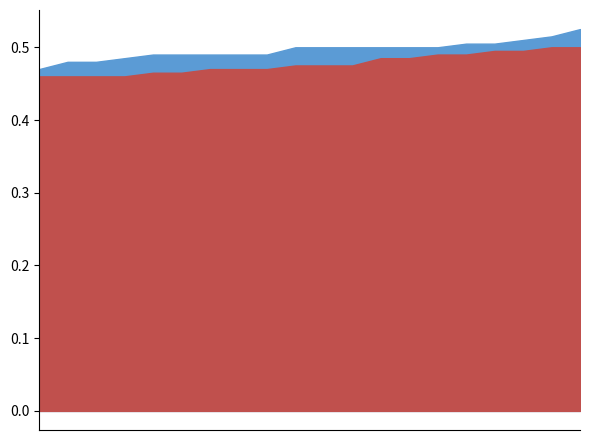

True or false: low and high cross at least once.

False